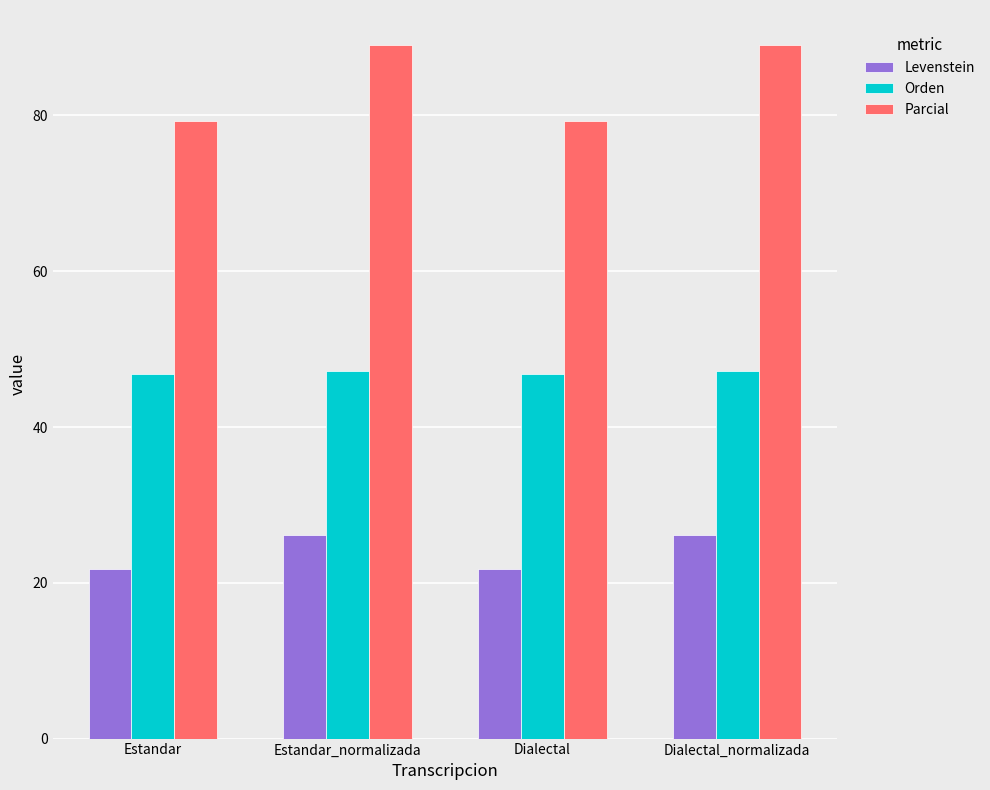

Rank the series by their average value, from lowest to highest.

Levenstein, Orden, Parcial